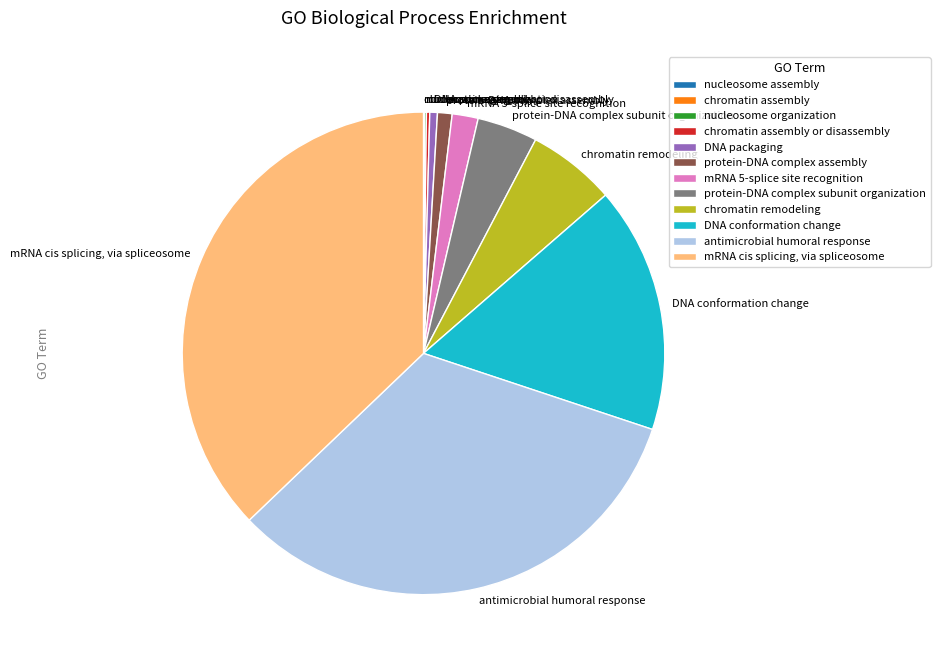

Is the sum of DNA conformation change and chromatin remodeling greater than half?

No